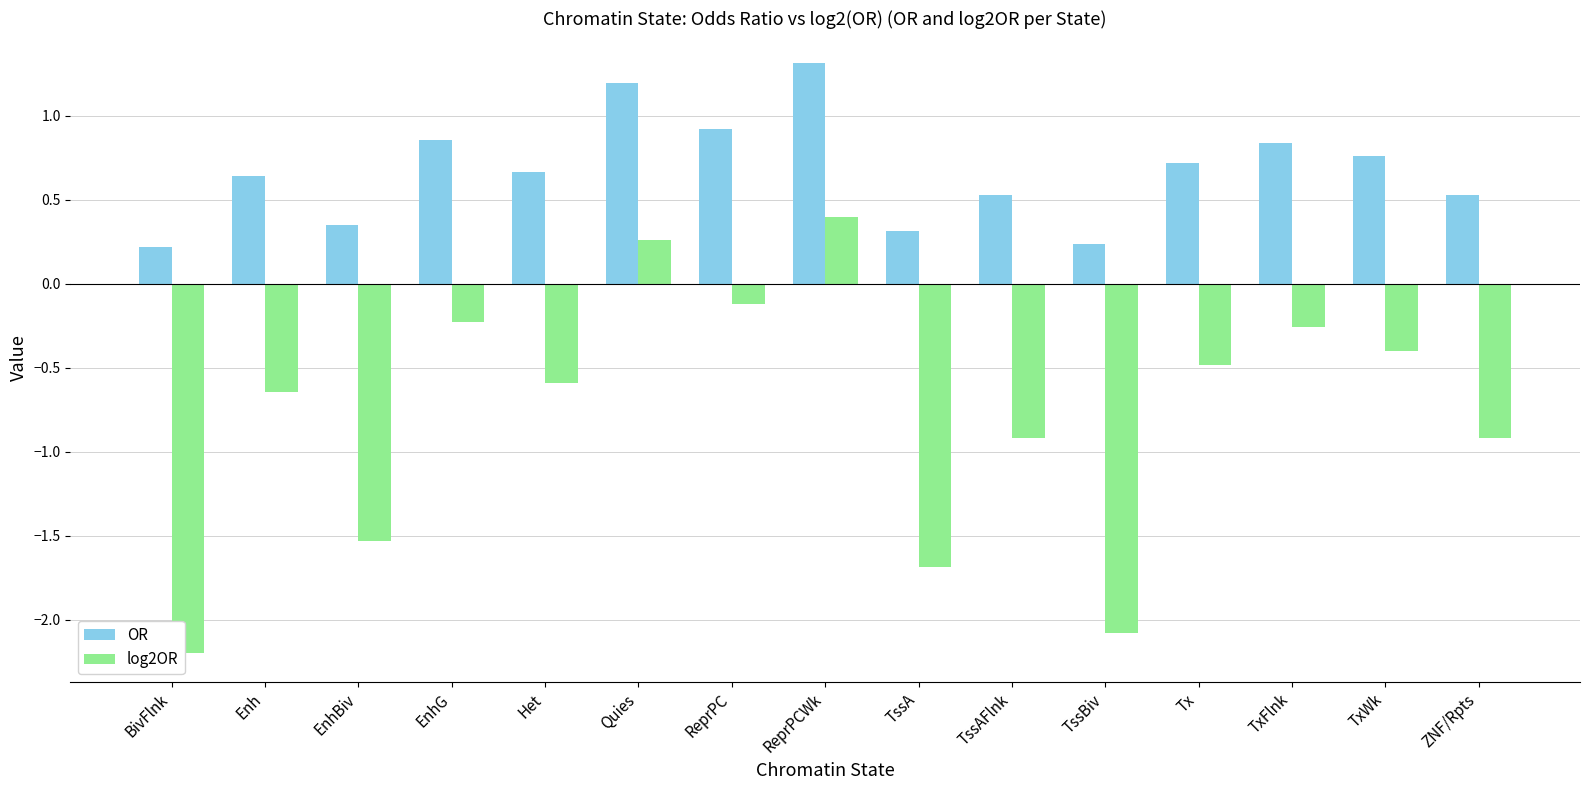

What position from the right is BivFlnk?

15